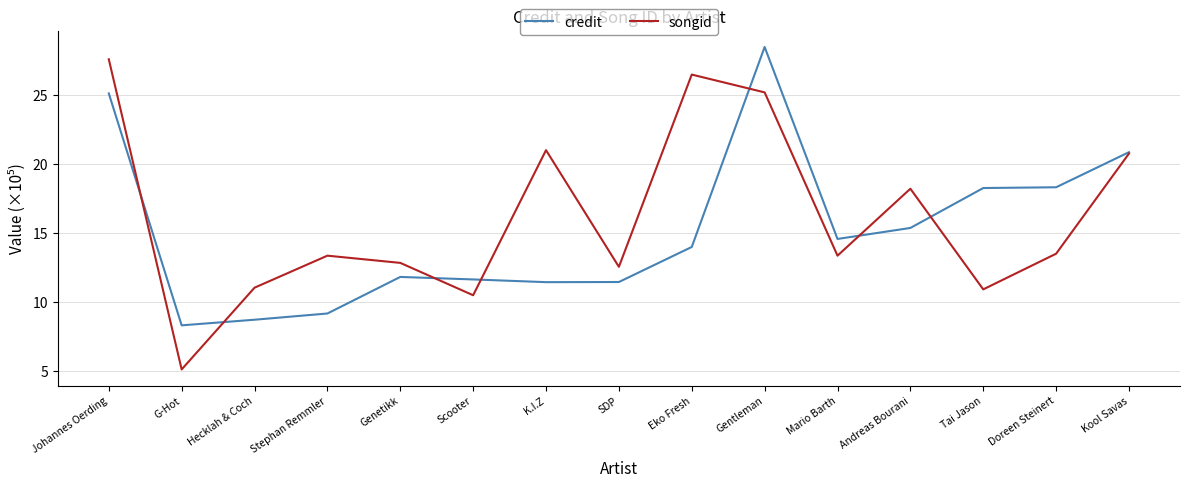

Which label corresponds to the smallest value in the chart?

G-Hot